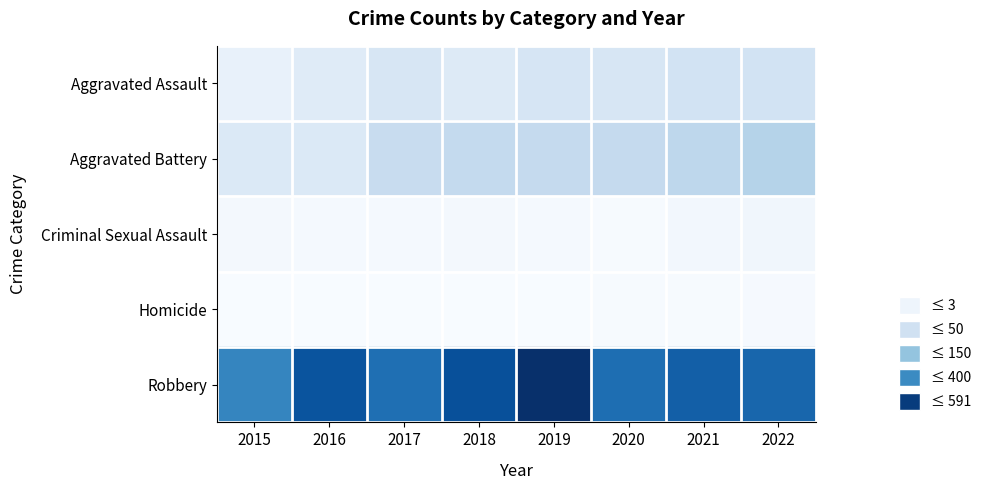

What is the difference between the maximum and minimum values in the Aggravated Assault series?

64